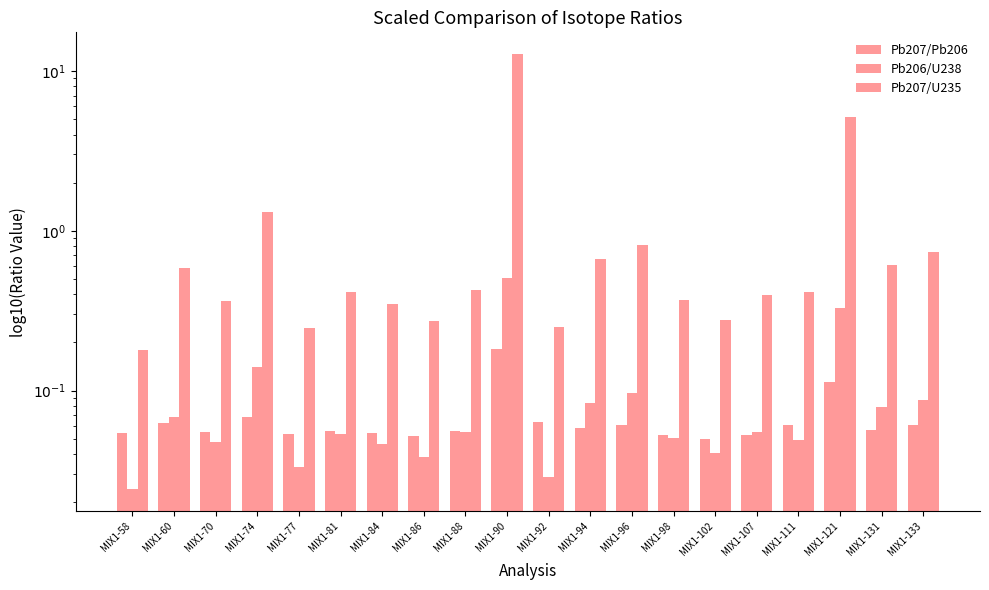

The value of Pb207/Pb206 at MIX1-107 is 0.1. True or false?

True